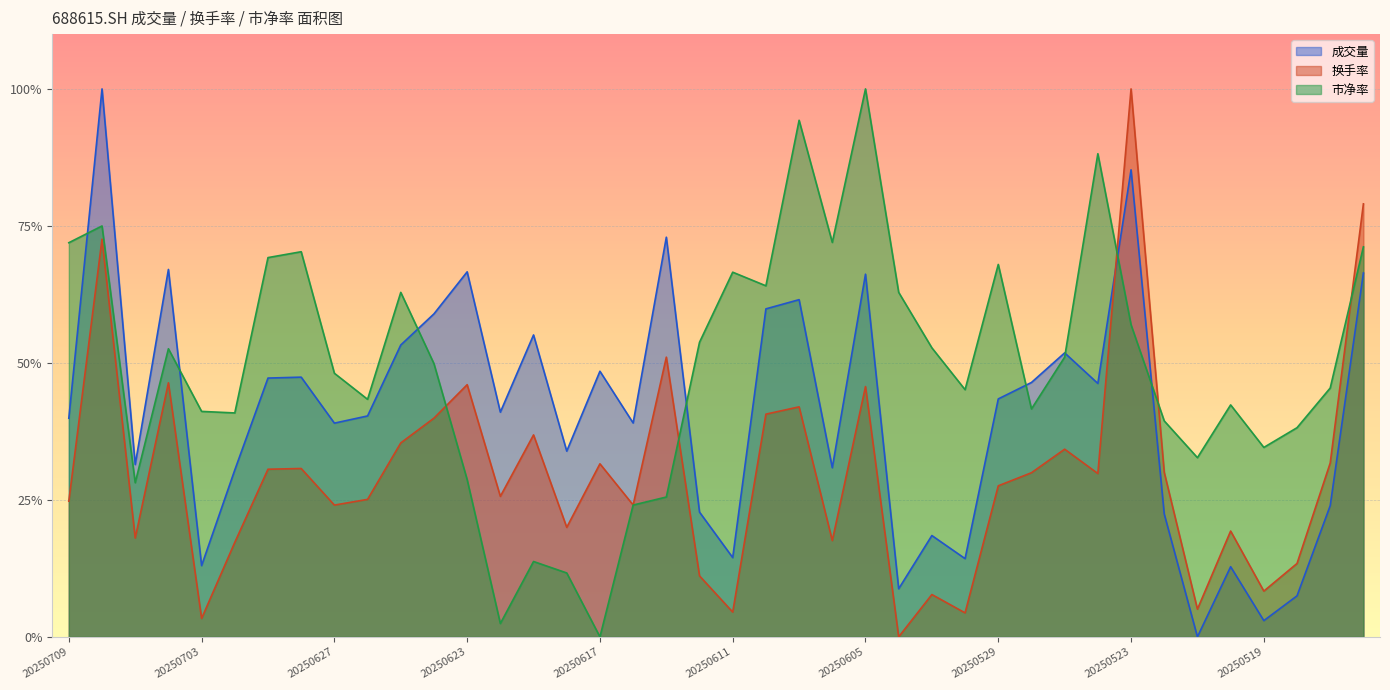

At 20250620, list the series in order from smallest to largest.

市净率, 换手率, 成交量